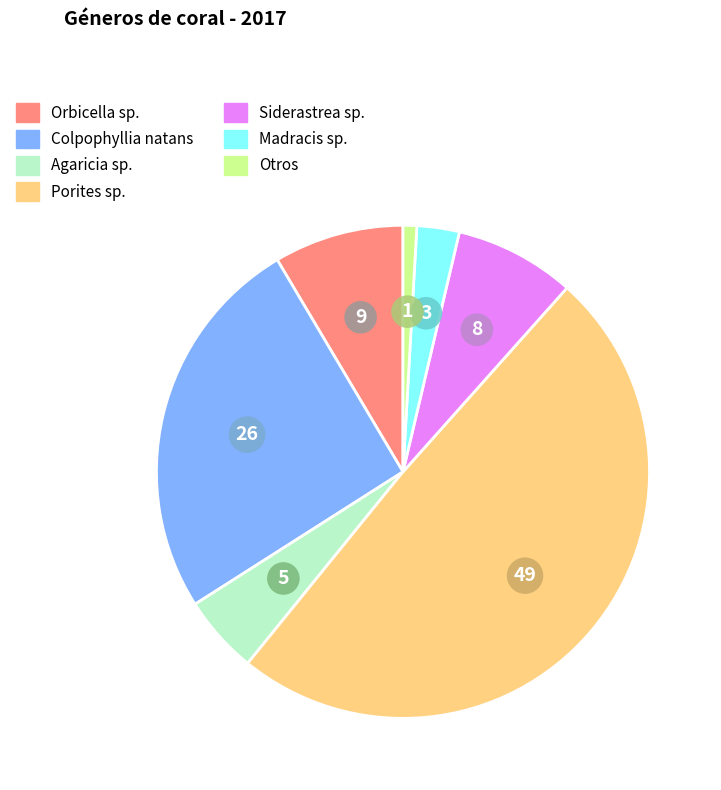

Between Siderastrea sp. and Madracis sp., which is larger?

Siderastrea sp.